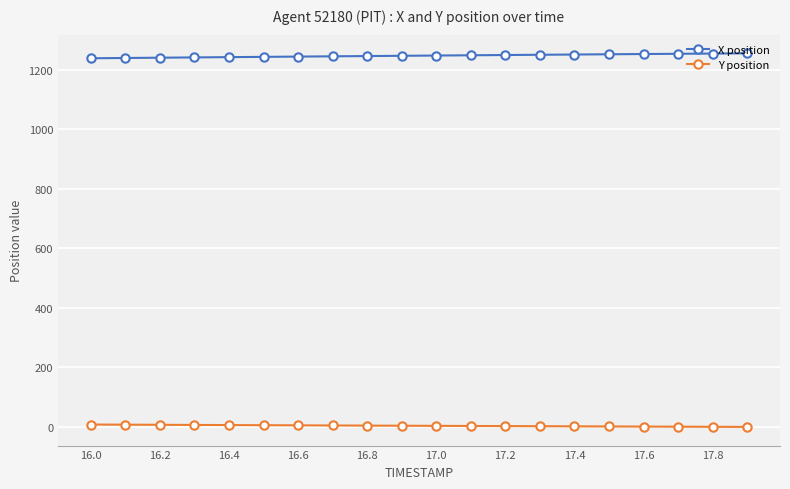

What is the difference between the second highest and second lowest values in the Y position series?

7.1